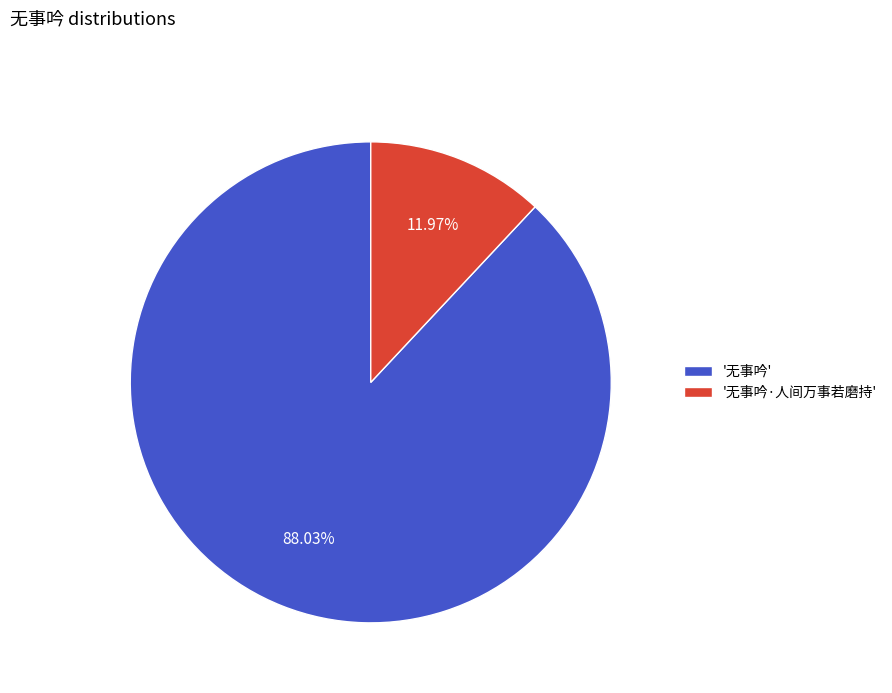

Rank the categories by value from lowest to highest.

'无事吟·人间万事若磨持', '无事吟'